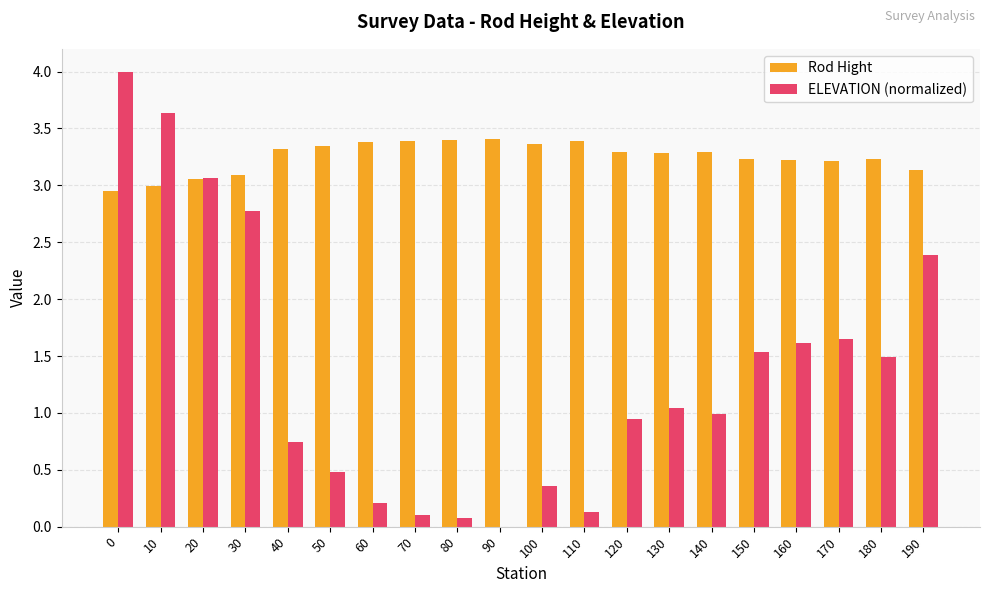

What is the total value across all series at 40?

4.1